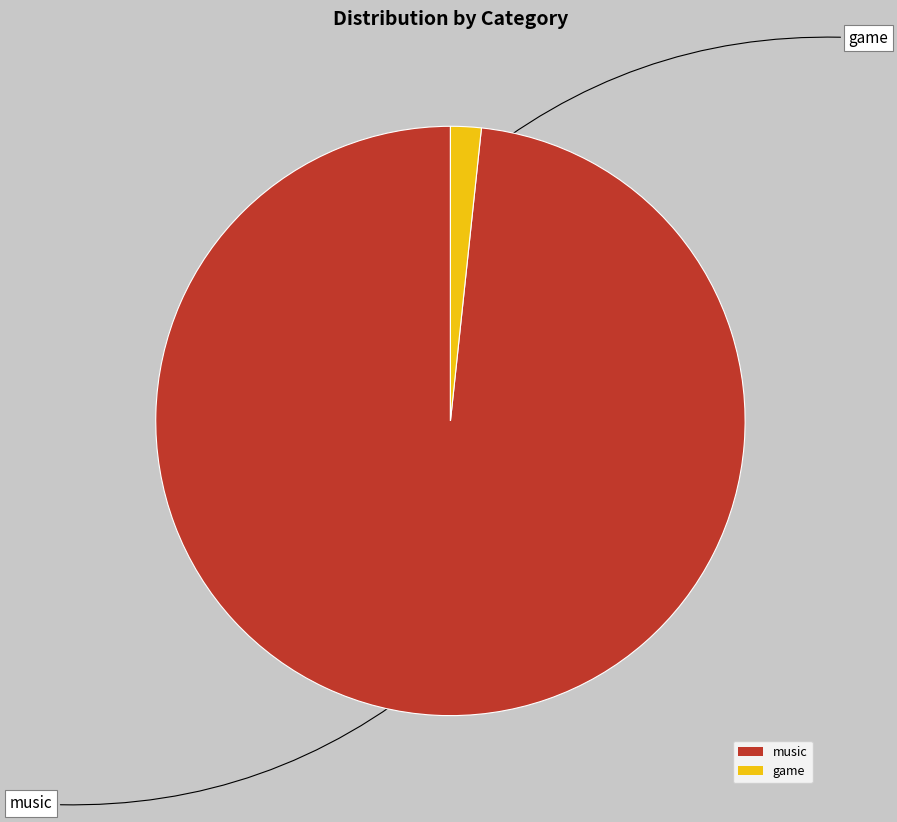

Which category has the biggest portion of the pie?

music